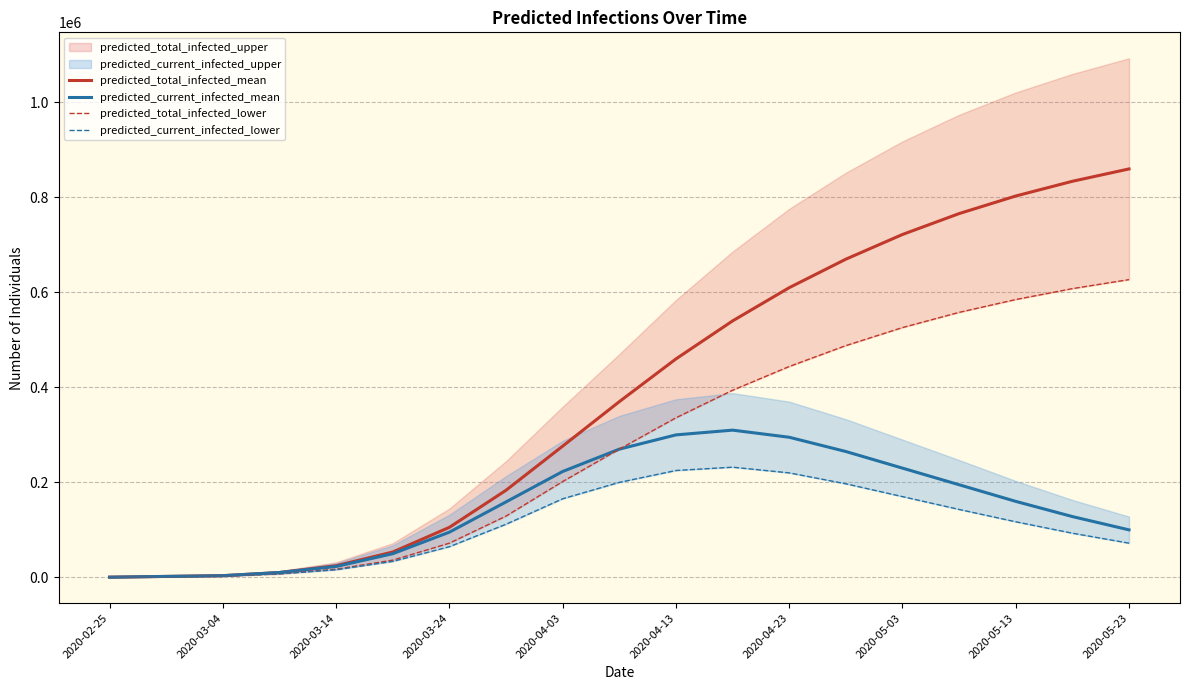

At which label is predicted_total_infected_mean closest to 430200?

2020-04-13